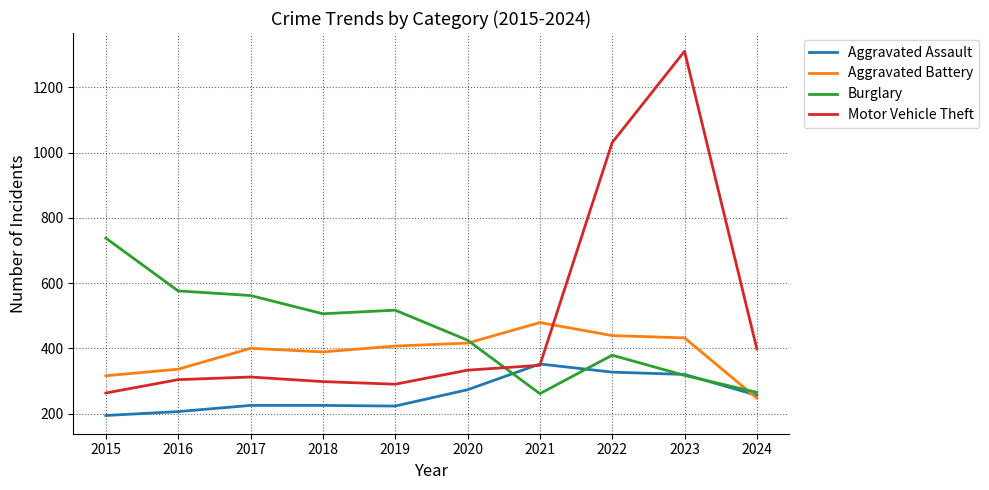

Is it true that Aggravated Assault equals 256 at 2024?

True